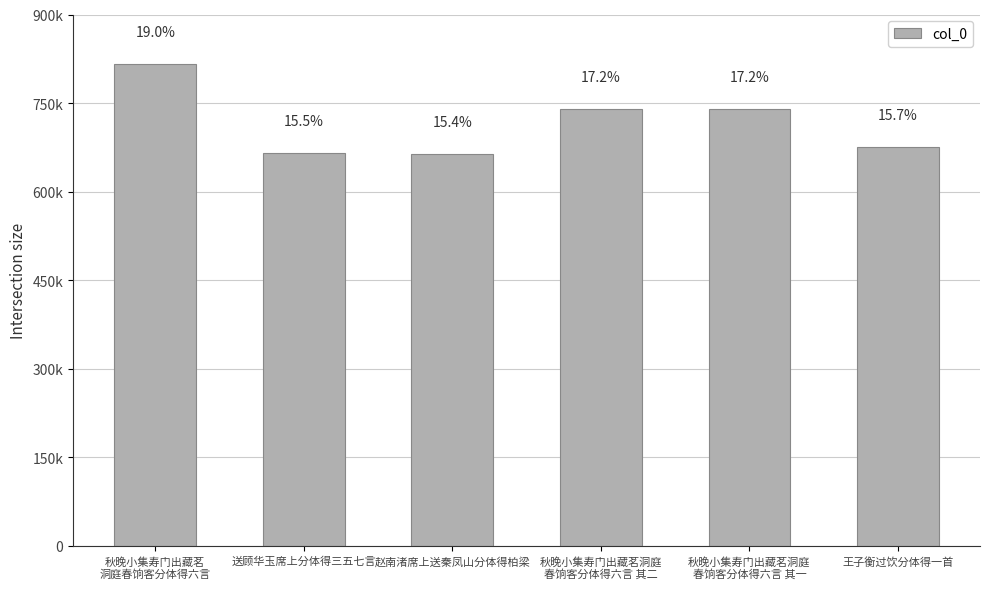

Are the bars grouped side by side (vs. stacked)?

No